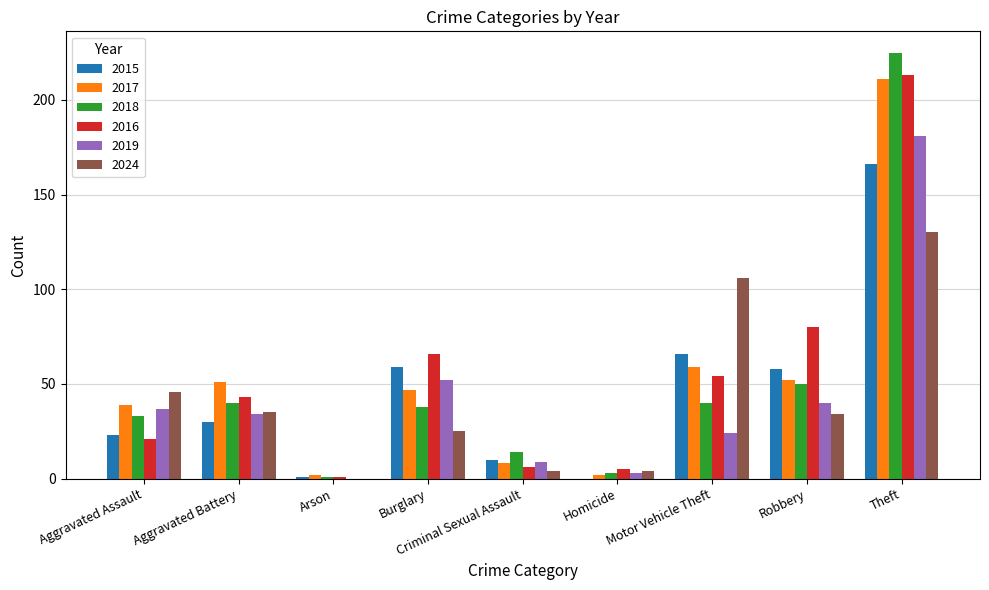

Where does the 2024 series first go above 34?

Aggravated Assault